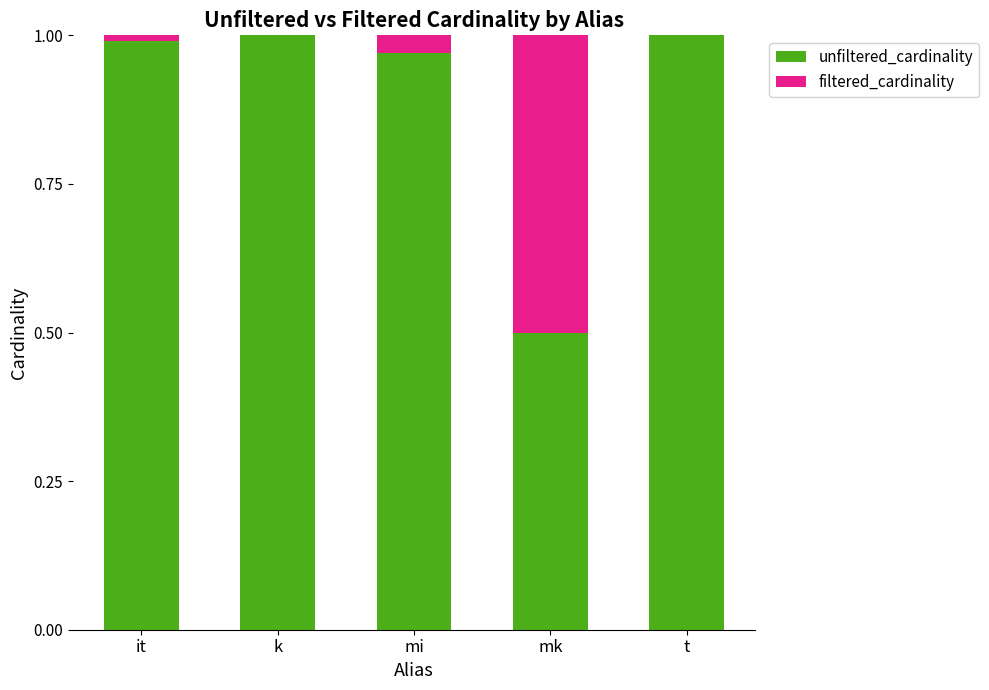

At mk, list the series in order from largest to smallest.

unfiltered_cardinality, filtered_cardinality